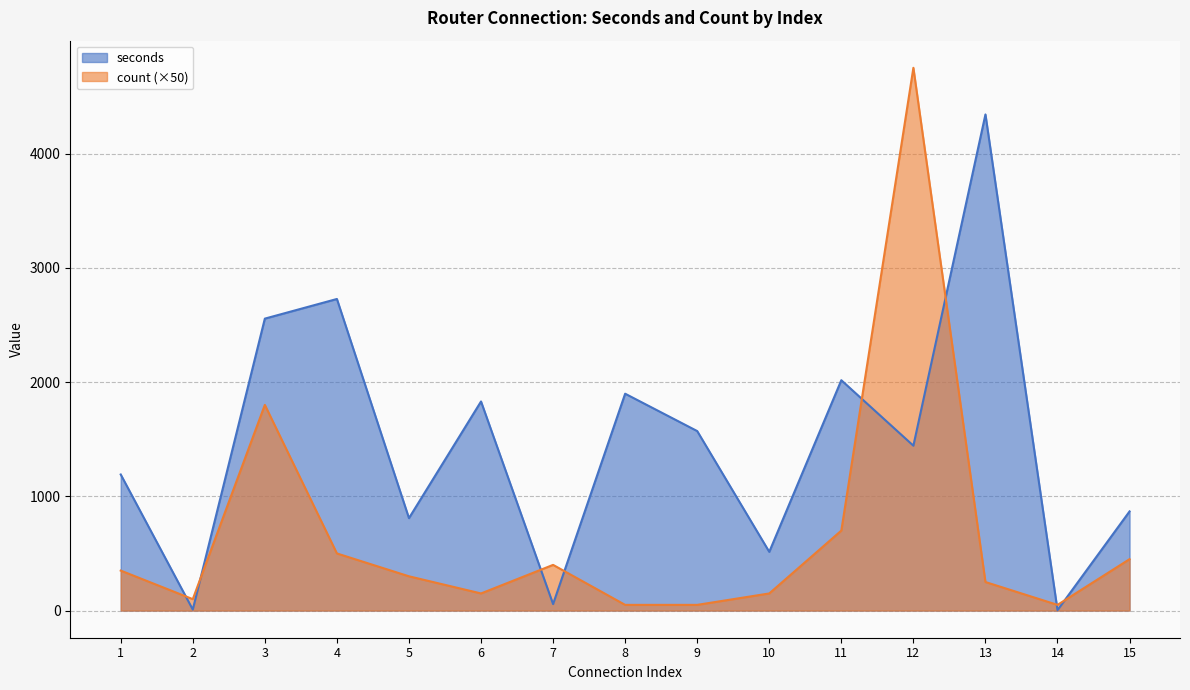

How many lines are shown in the chart?

2